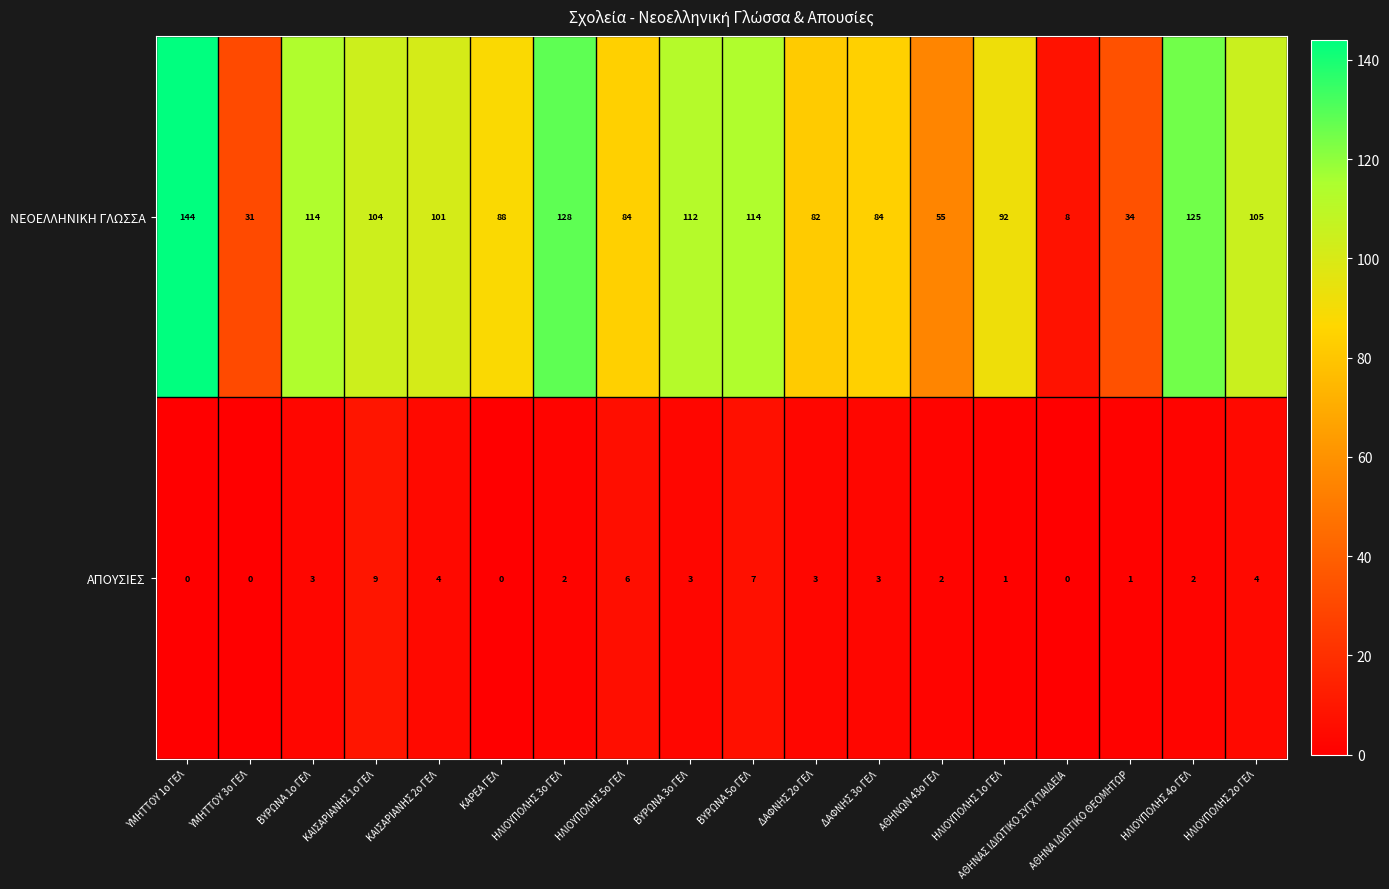

What is the maximum value for ΝΕΟΕΛΛΗΝΙΚΗ ΓΛΩΣΣΑ?

144